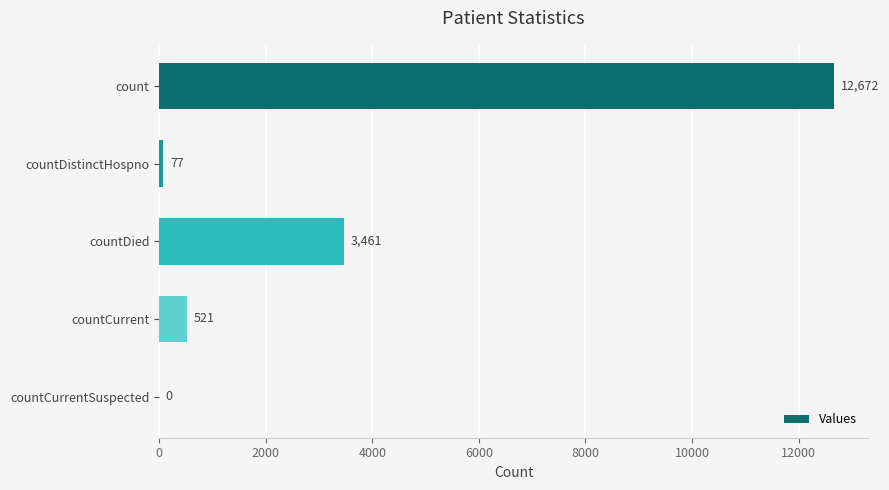

What is the sum of all values?

16731